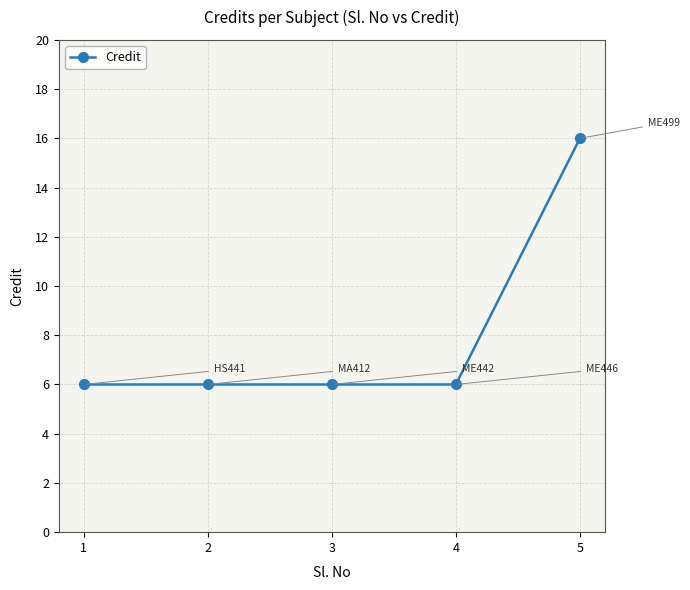

The value at 3 is 6. True or false?

True